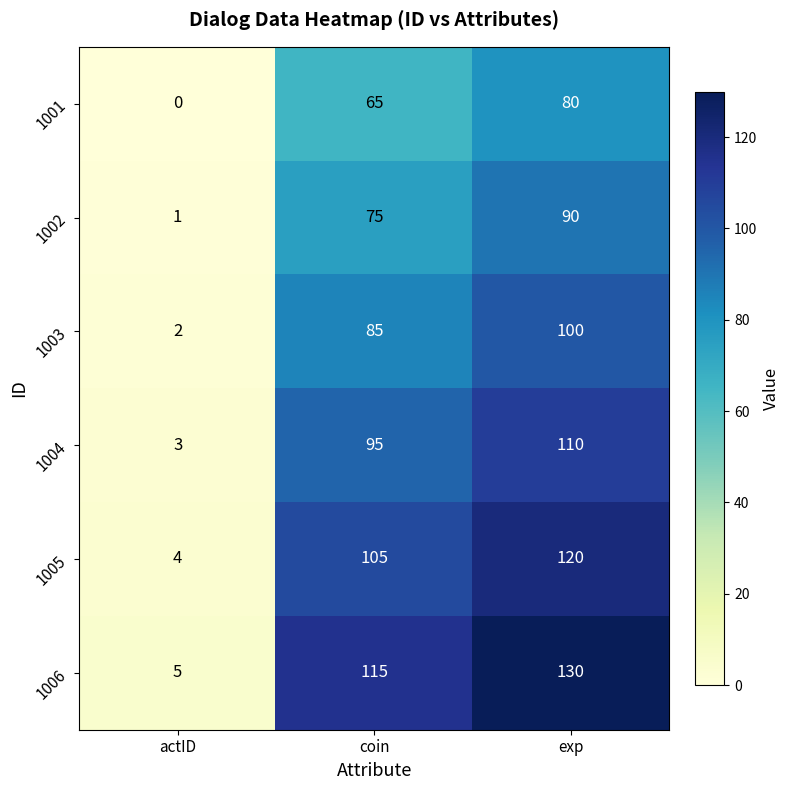

Which series has the widest spread of values?

1006